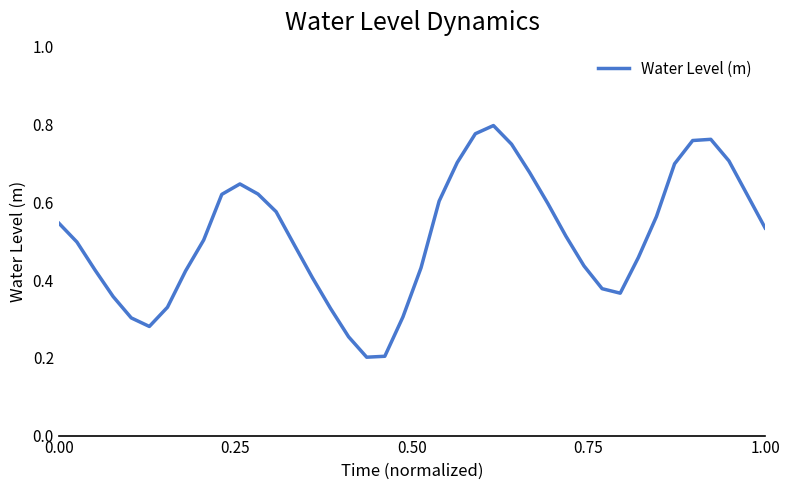

What is the difference between the second highest and second lowest values?

0.6